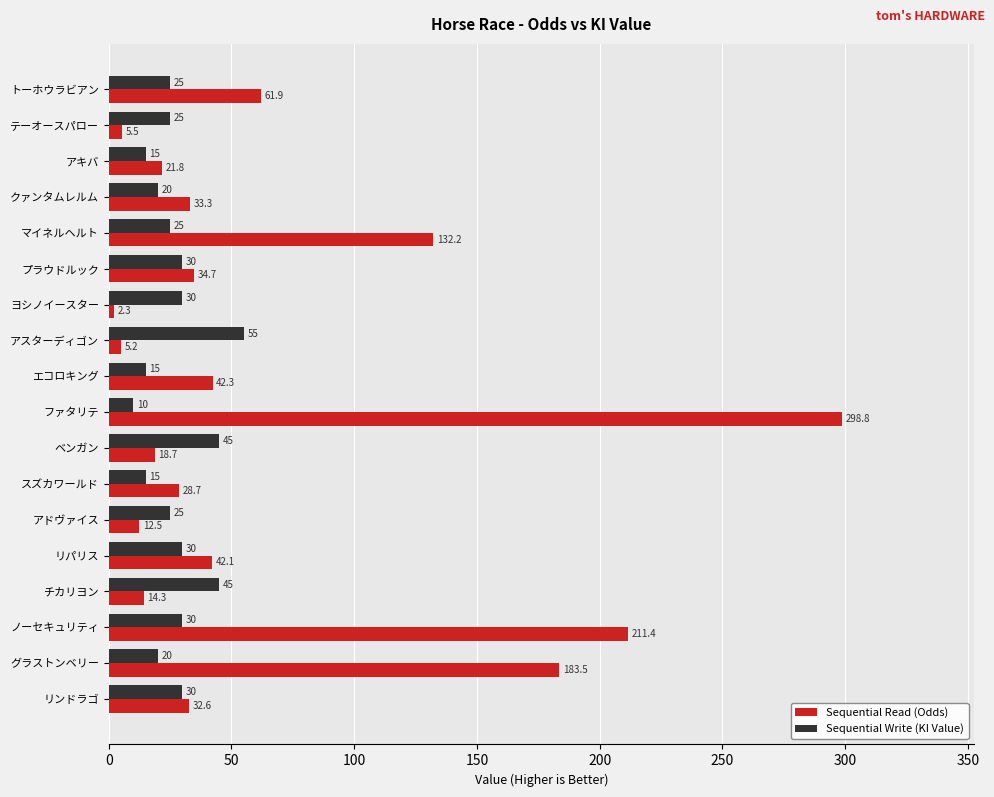

What value does the Sequential Write (KI Value) series have at テーオースパロー?

25.0